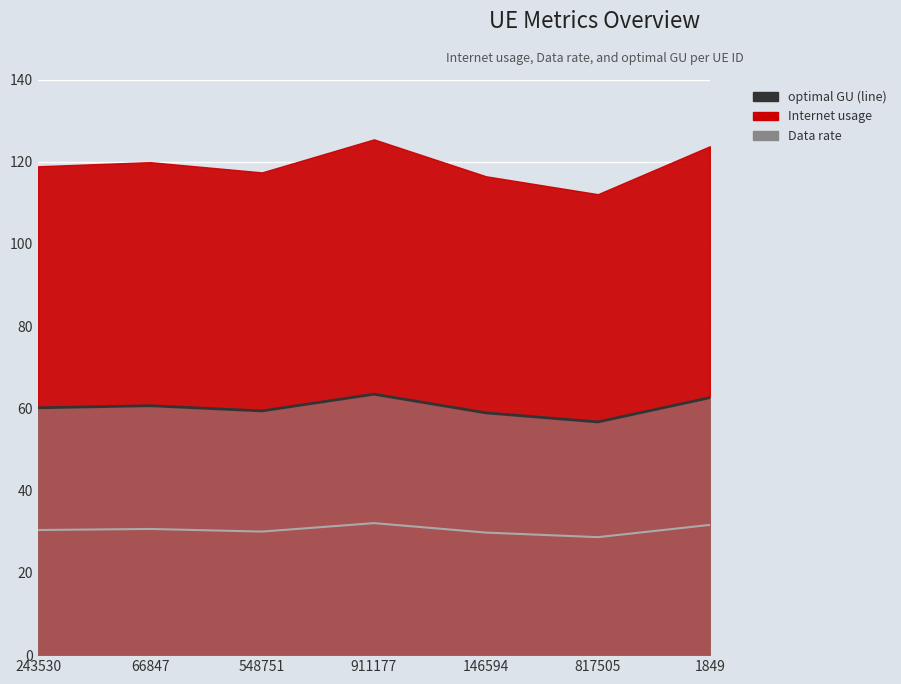

How many values in the Data rate series are below 30?

2